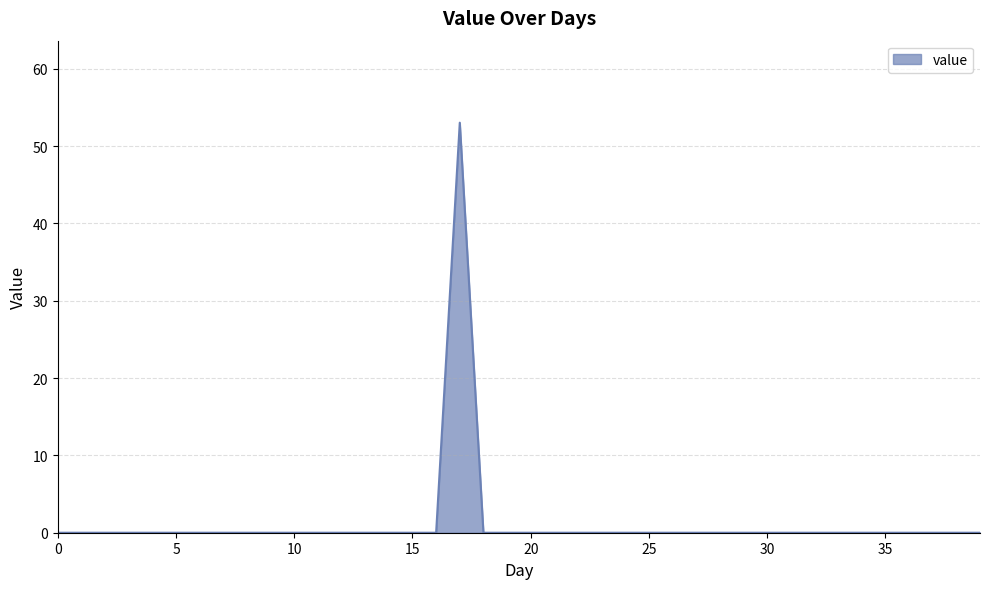

How many categories are shown in the chart?

40